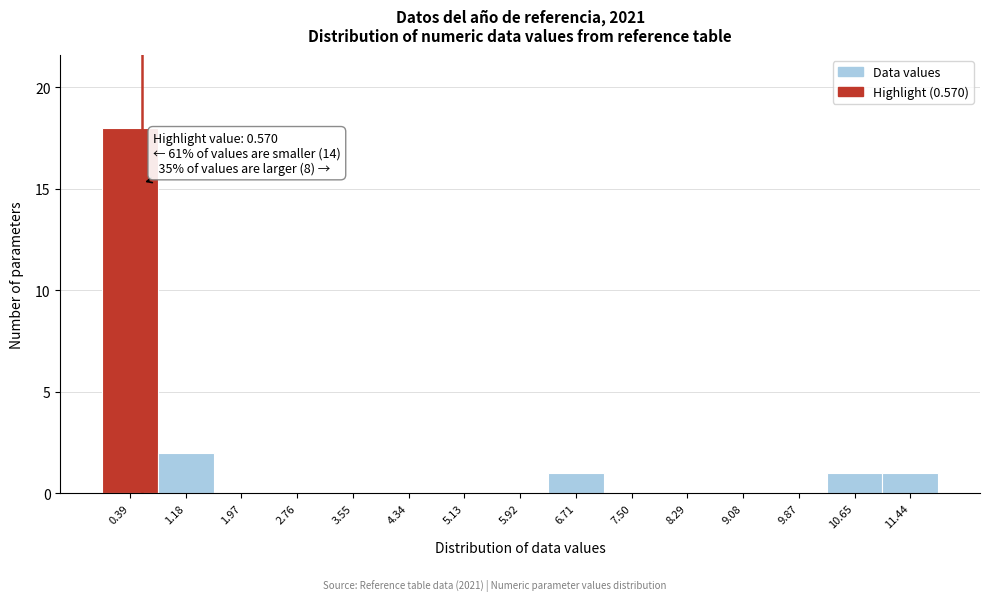

Which range on the x-axis has the tallest bar?

0.0 to 0.8